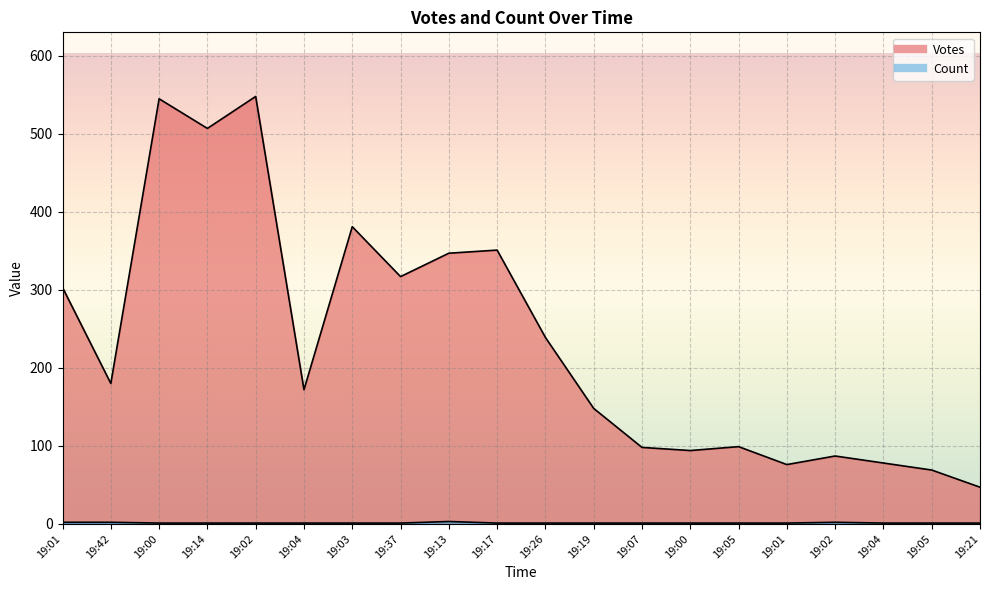

What is the difference between the second highest and minimum values in the Count series?

1